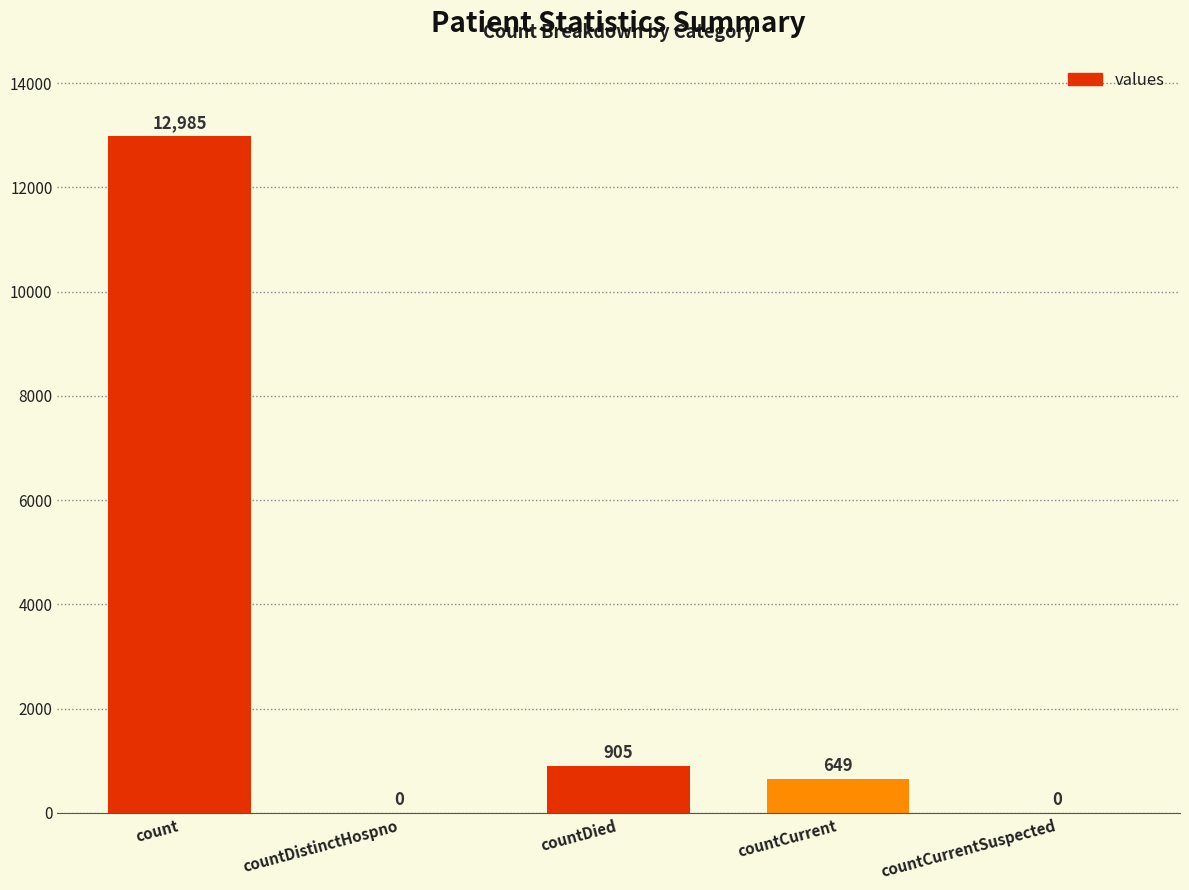

At which label is the value closest to 6492?

countDied